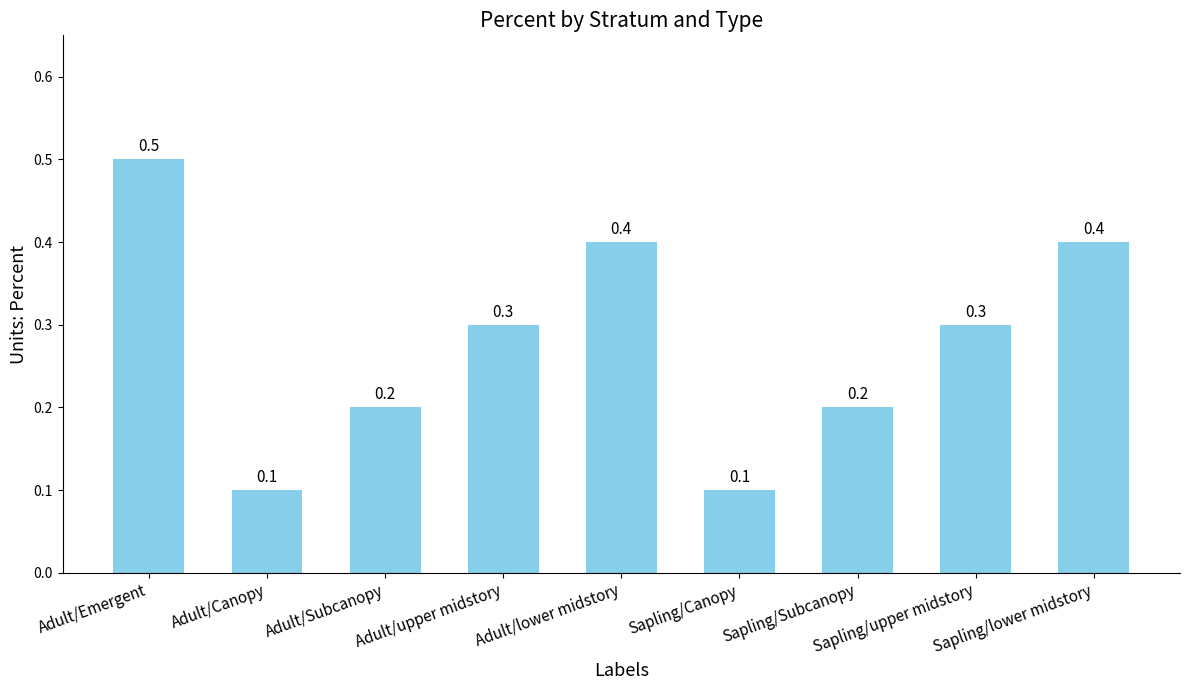

What is the value of the 8th bar from the left?

0.3